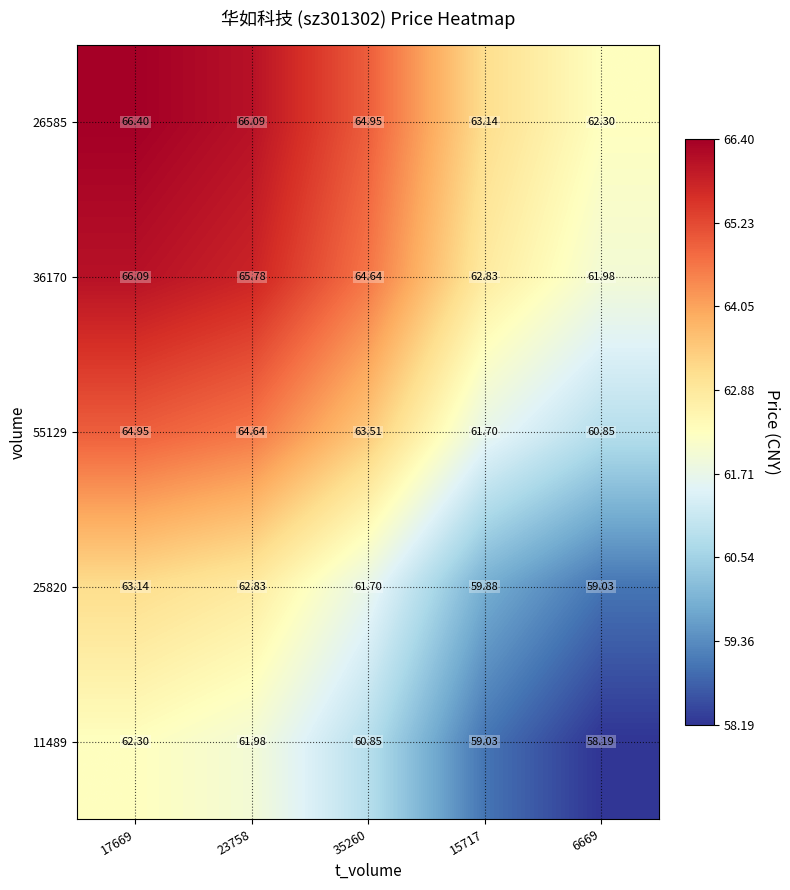

How many categories are shown in the chart?

5